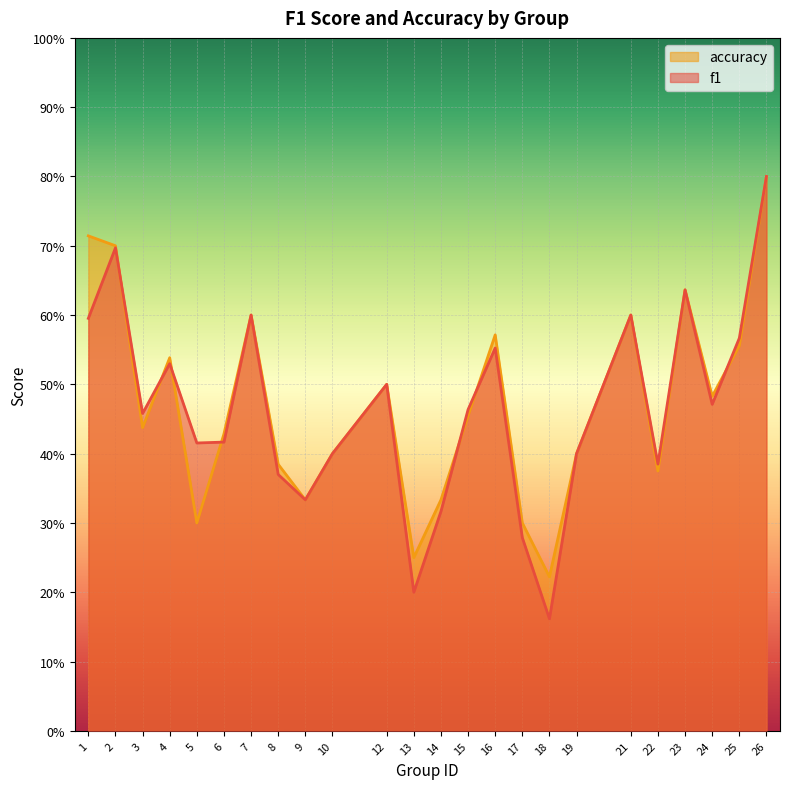

Reading left to right, what are all the values shown in this chart?

f1: 1=0.6	2=0.7	3=0.5	4=0.5	5=0.4	6=0.4	7=0.6	8=0.4	9=0.3	10=0.4	12=0.5	13=0.2	14=0.3	15=0.5	16=0.6	17=0.3	18=0.2	19=0.4	21=0.6	22=0.4	23=0.6	24=0.5	25=0.6	26=0.8
accuracy: 1=0.7	2=0.7	3=0.4	4=0.5	5=0.3	6=0.4	7=0.6	8=0.4	9=0.3	10=0.4	12=0.5	13=0.2	14=0.3	15=0.5	16=0.6	17=0.3	18=0.2	19=0.4	21=0.6	22=0.4	23=0.6	24=0.5	25=0.6	26=0.8